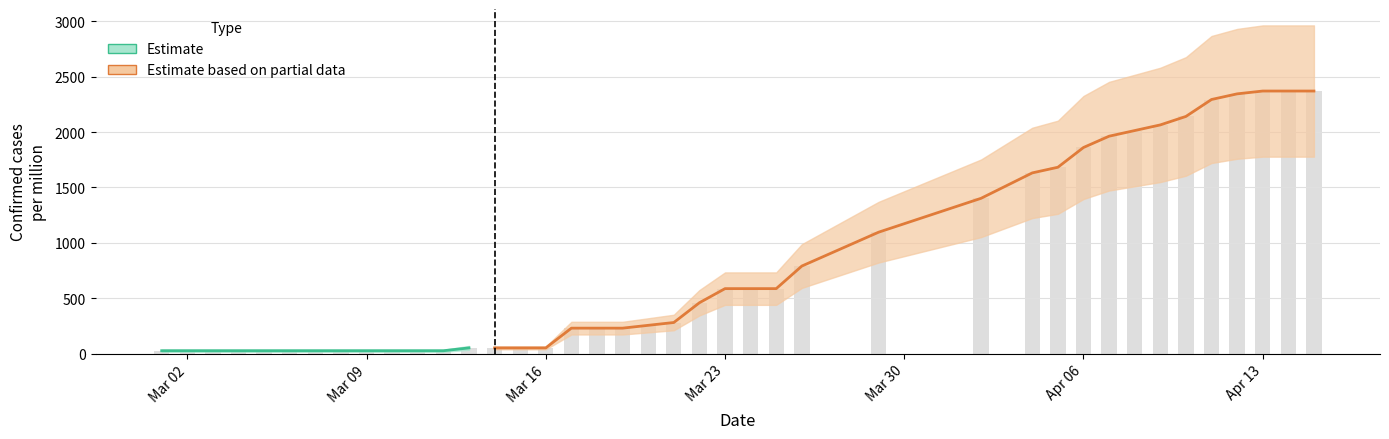

What is the smallest value displayed?

25.5